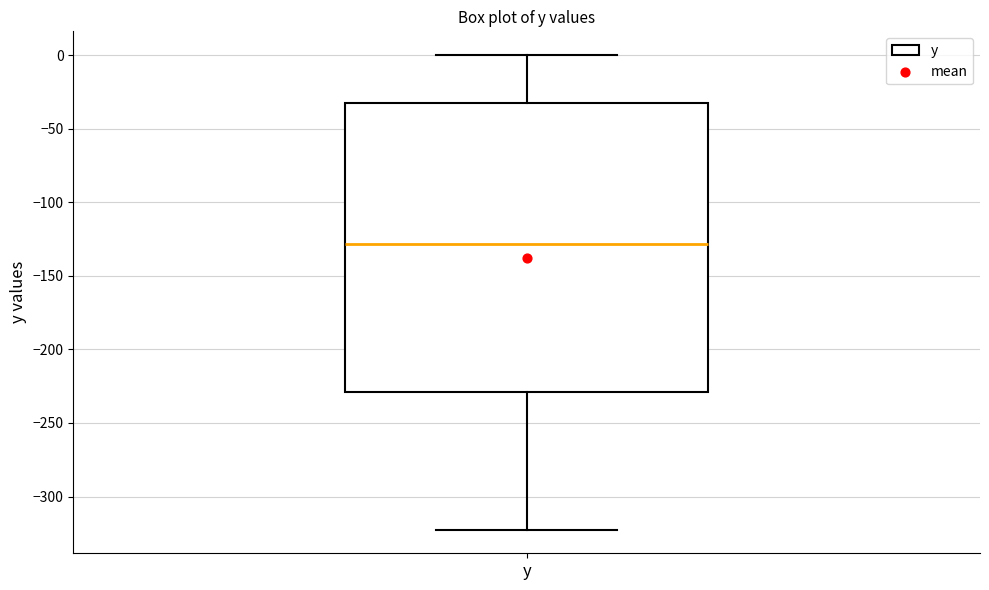

Where does the upper whisker of the box for y end on the y-axis? The values are not printed on the chart, so give them approximately, as read against the axis.

0